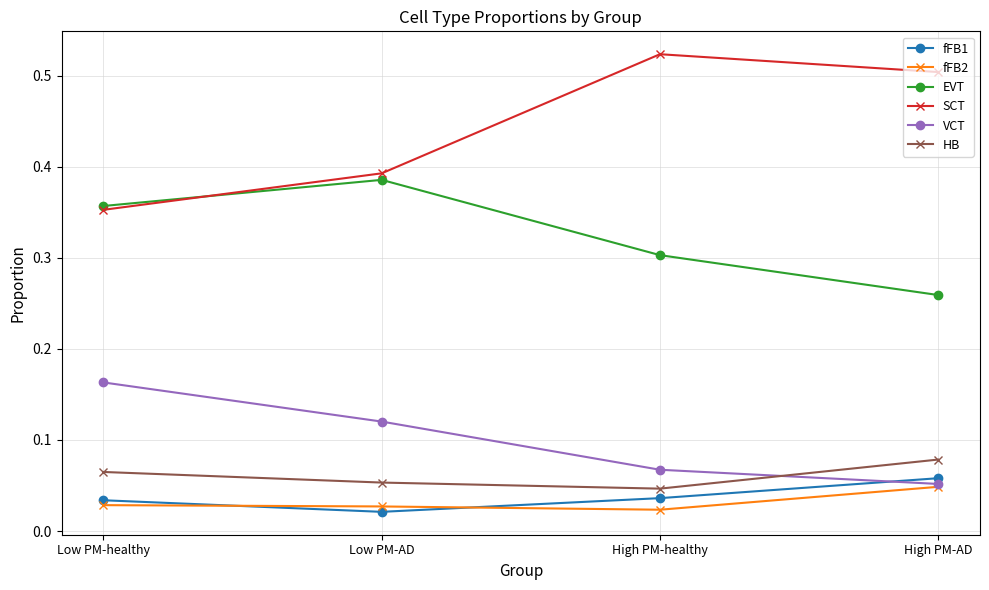

The value of SCT at High PM-healthy is 0.8. True or false?

False